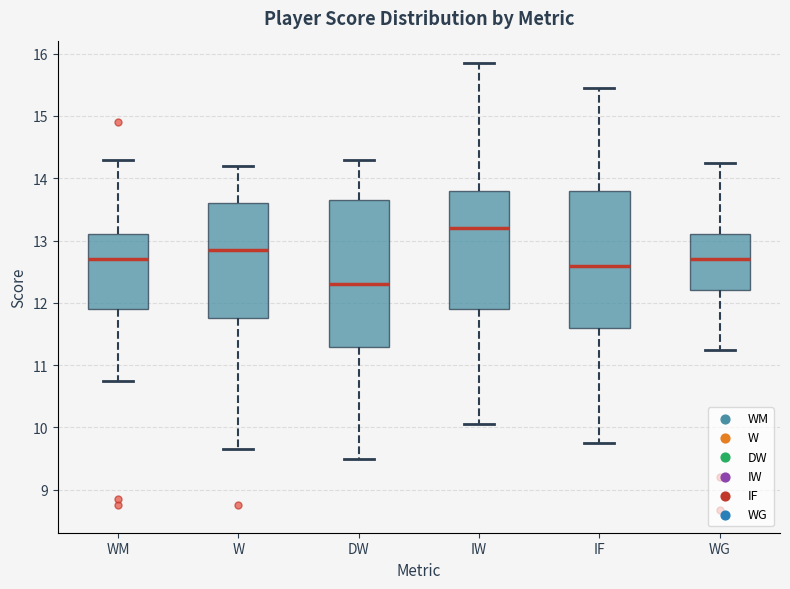

Where does the median line of the box for WG sit on the y-axis? The values are not printed on the chart, so give them approximately, as read against the axis.

12.7